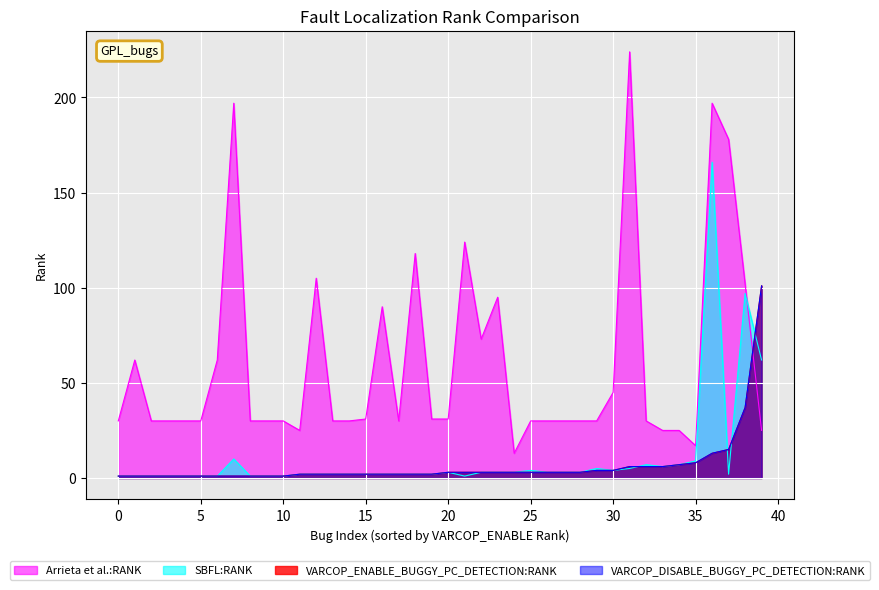

In SBFL, how many points are lower than both neighbors (excluding endpoints)?

6